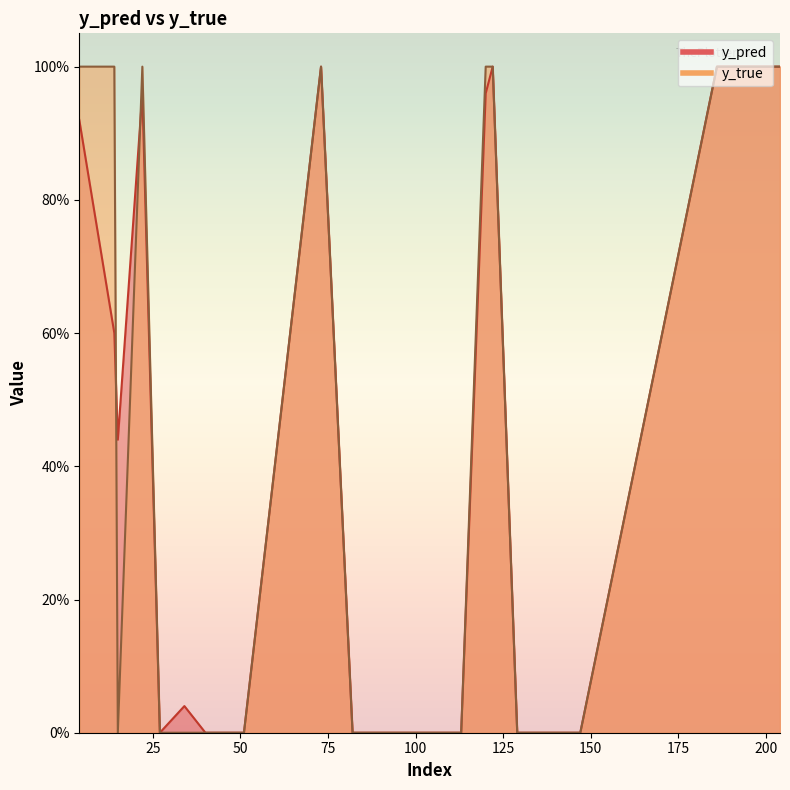

Which series changed the most between 34 and 122?

y_true